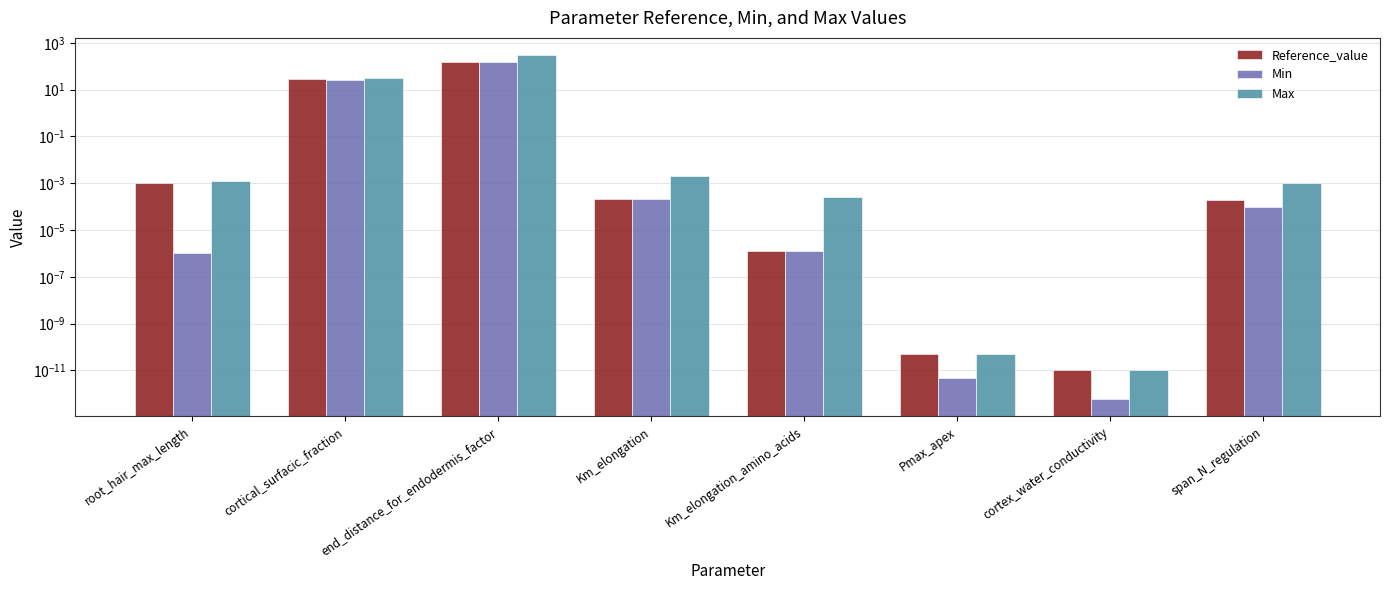

True or false: Max has a value of 0.0 at span_N_regulation.

True